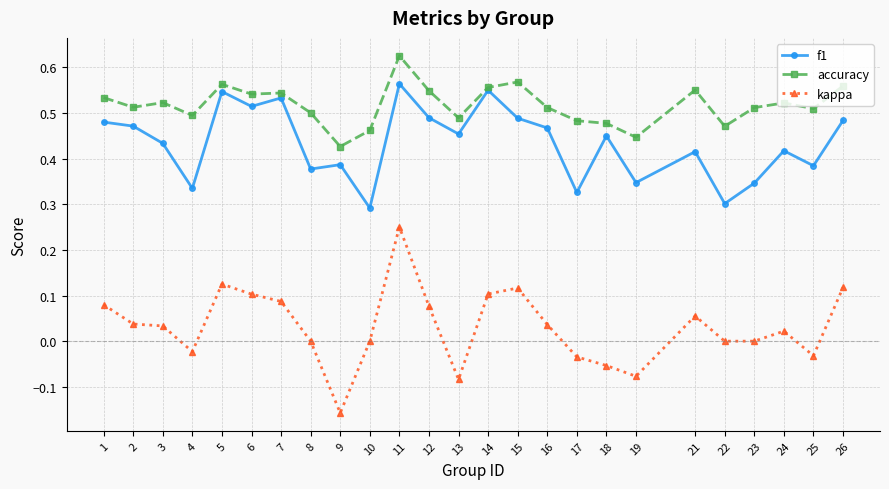

How many lines are shown in the chart?

3